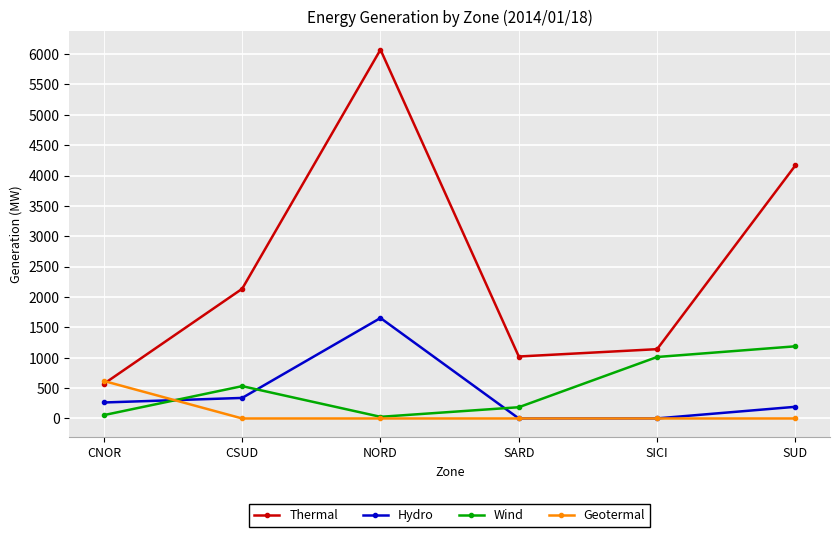

Rank the series by their maximum value, from lowest to highest.

Geotermal, Wind, Hydro, Thermal